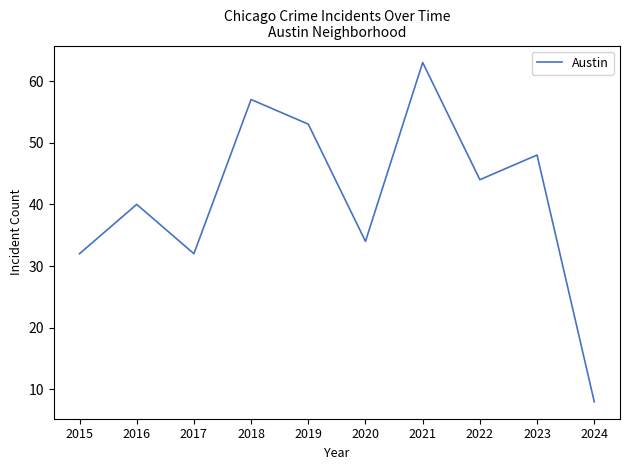

What is the maximum value shown in the chart?

63